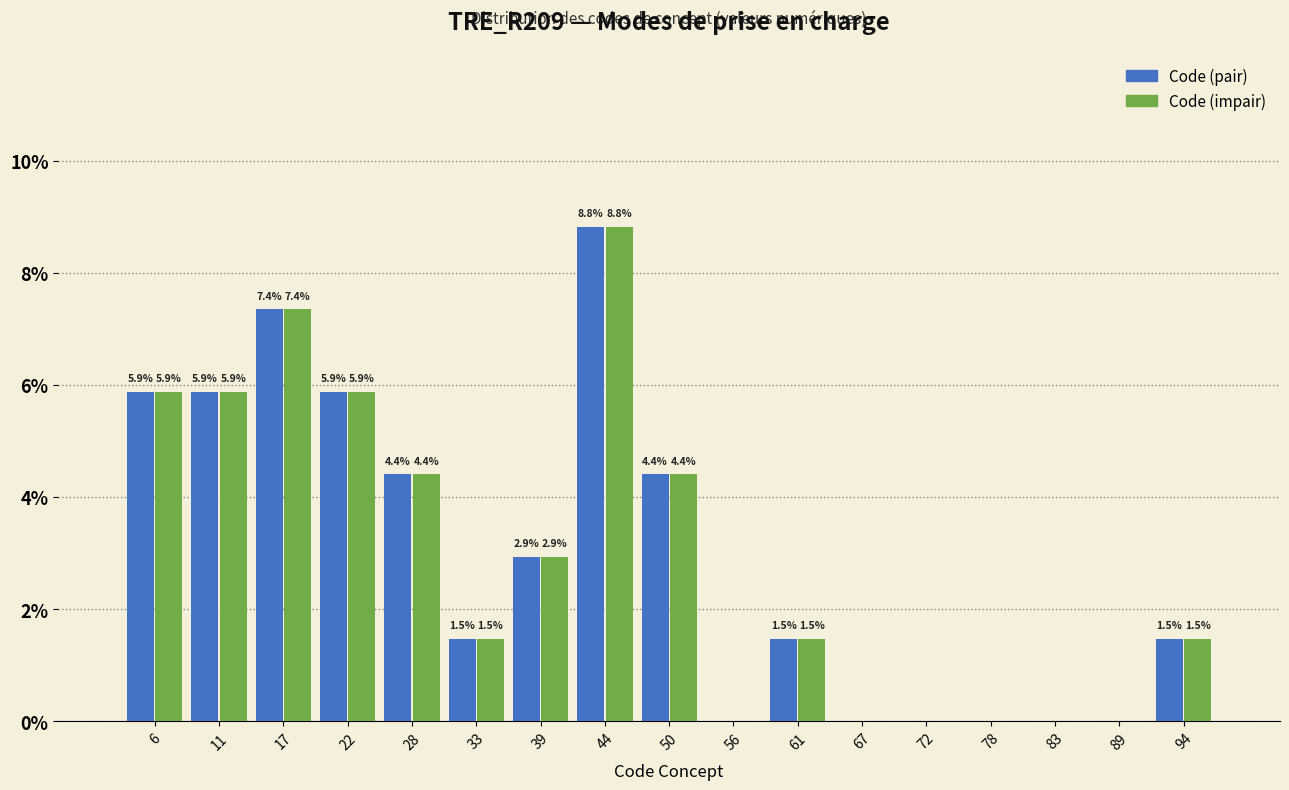

In the Code (impair) series, which range on the x-axis has the tallest bar?

42 to 47